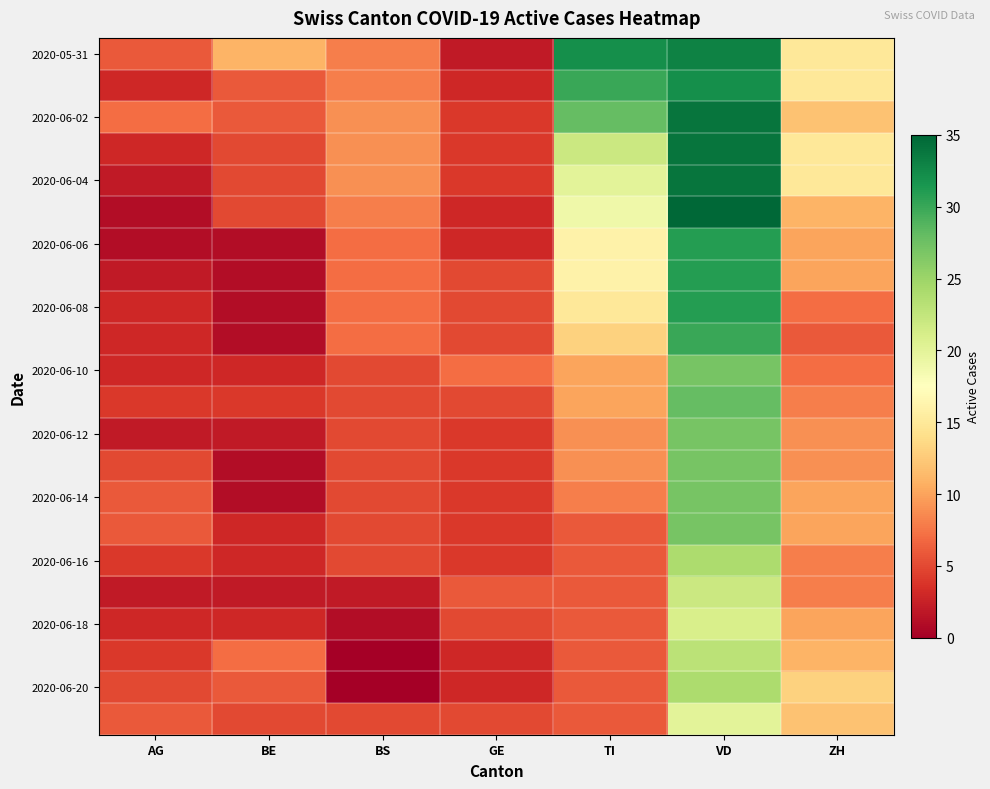

At which category does the chart reach its peak across all series?

VD